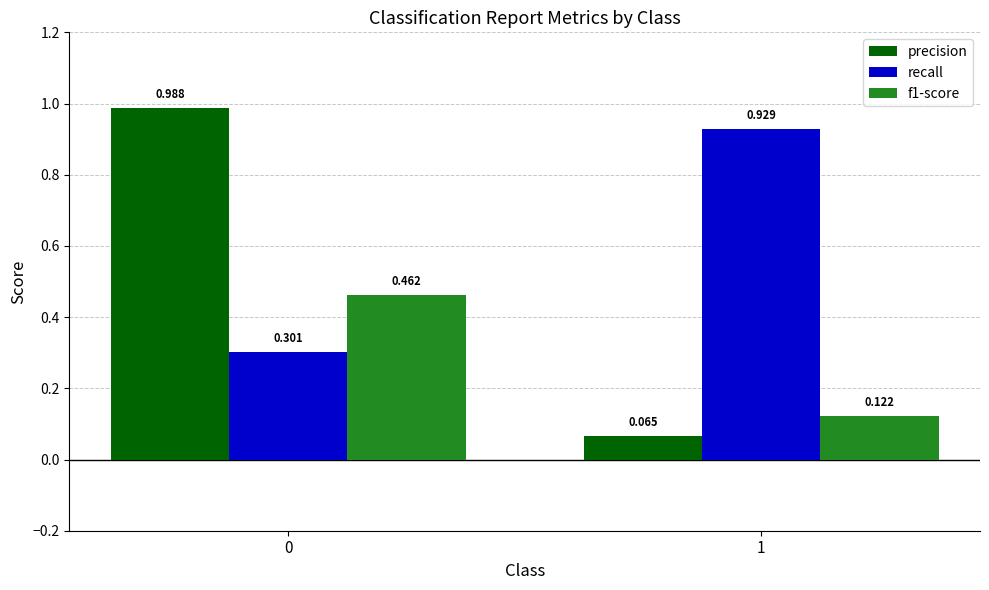

Which series has the largest total across all categories?

recall